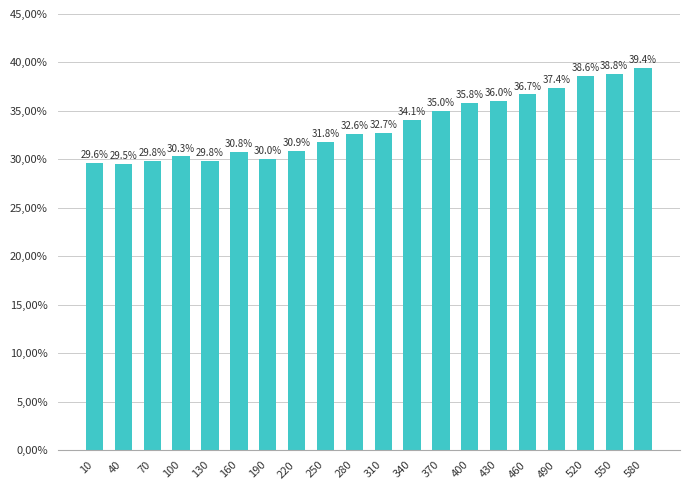

Which has a higher value, 160 or 370?

370